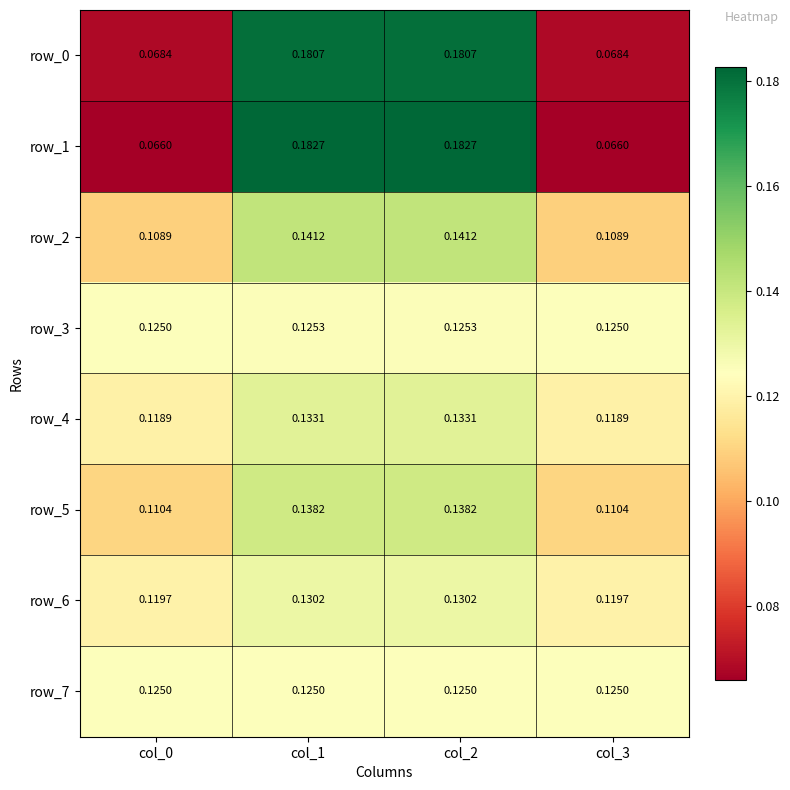

Which series has the widest spread of values?

row_1